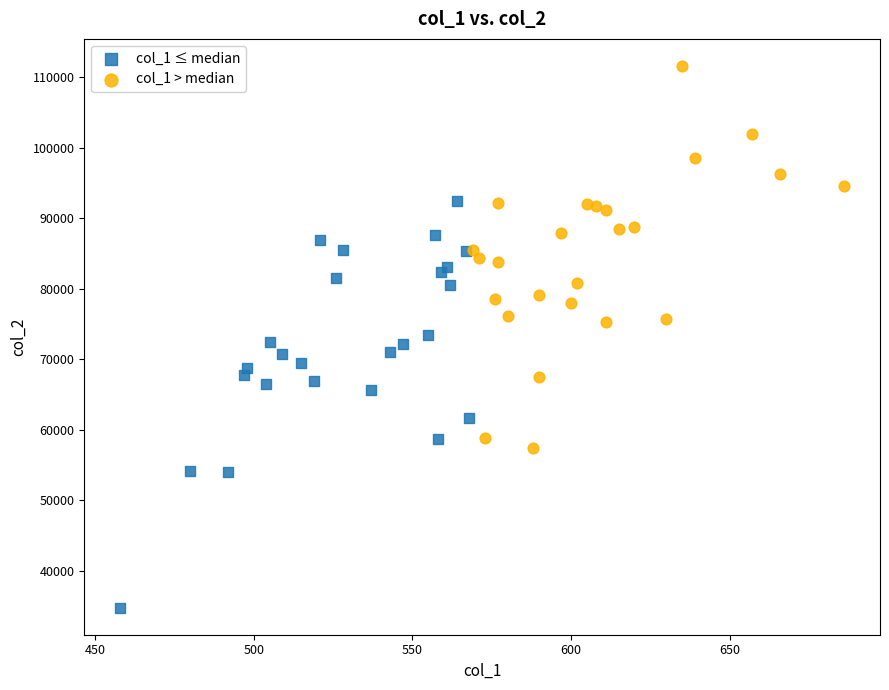

Which series reaches the minimum Y coordinate?

col_1 ≤ median